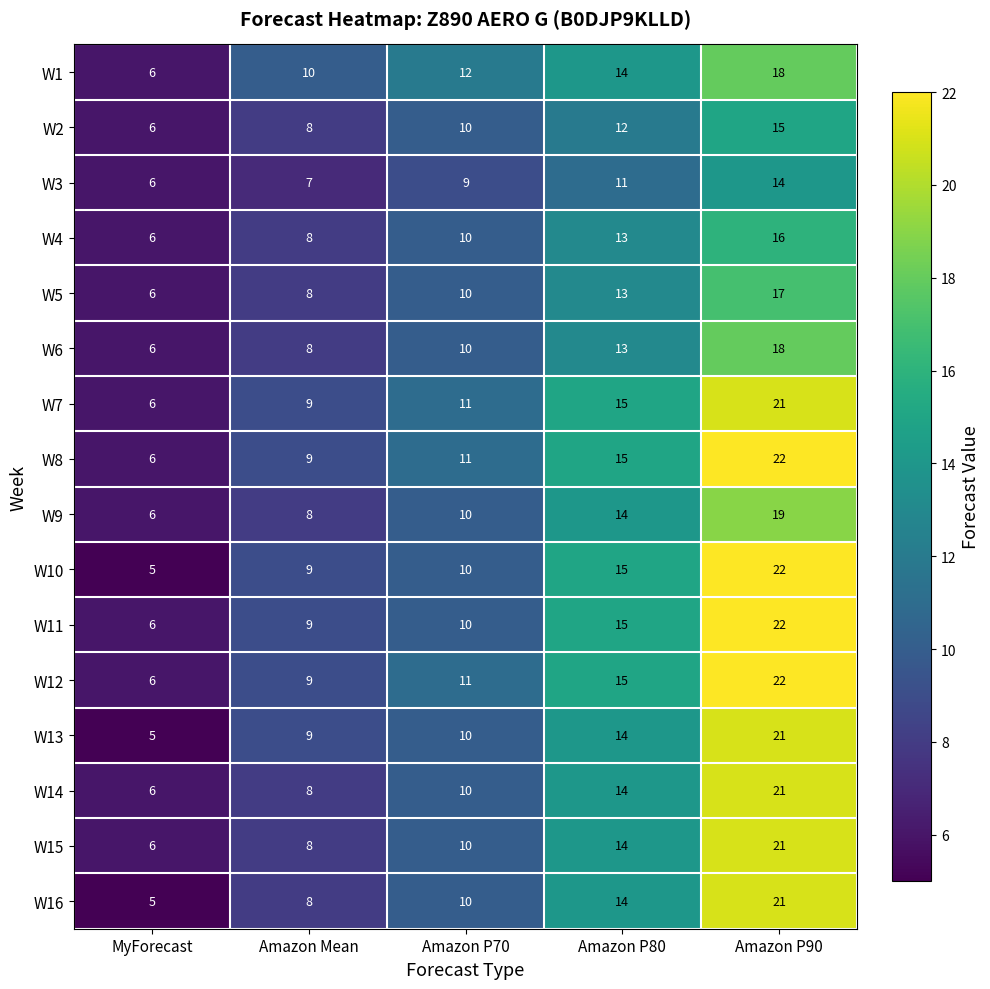

What is the spread (max minus min) of values at Amazon P70?

3